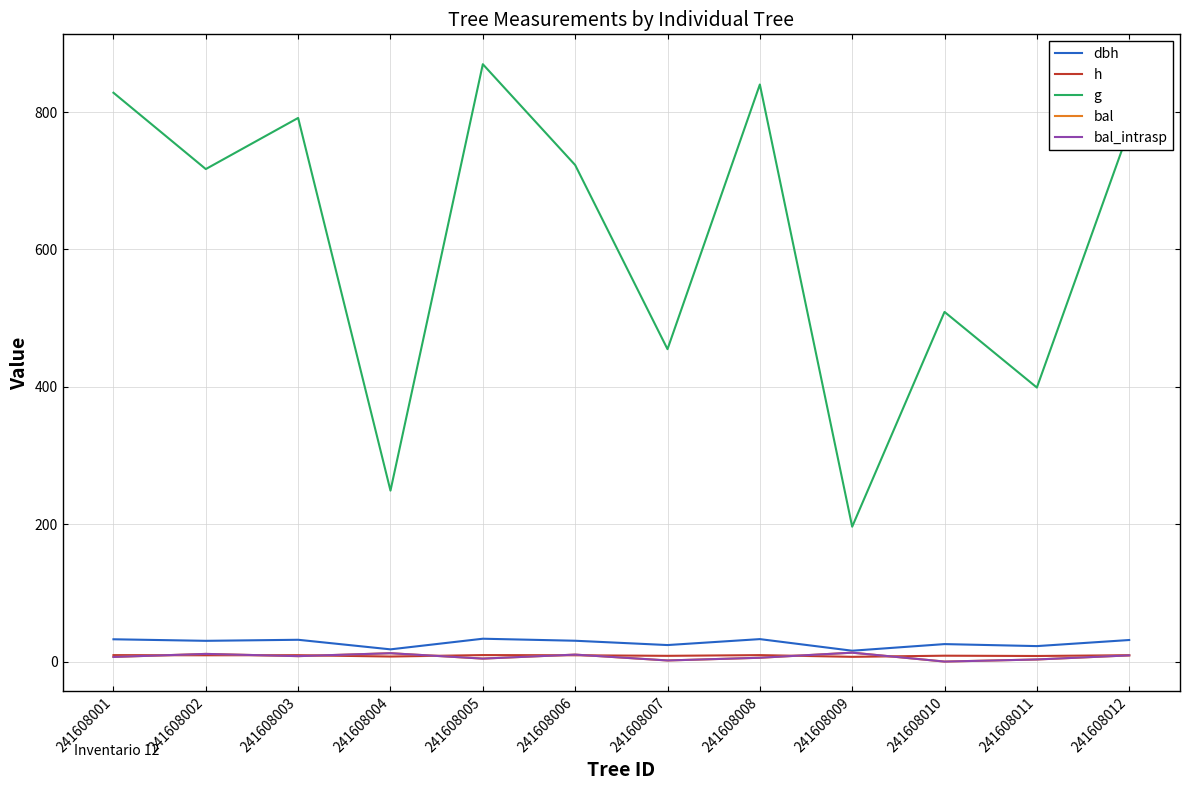

Is this an area chart (filled region under the line)?

No